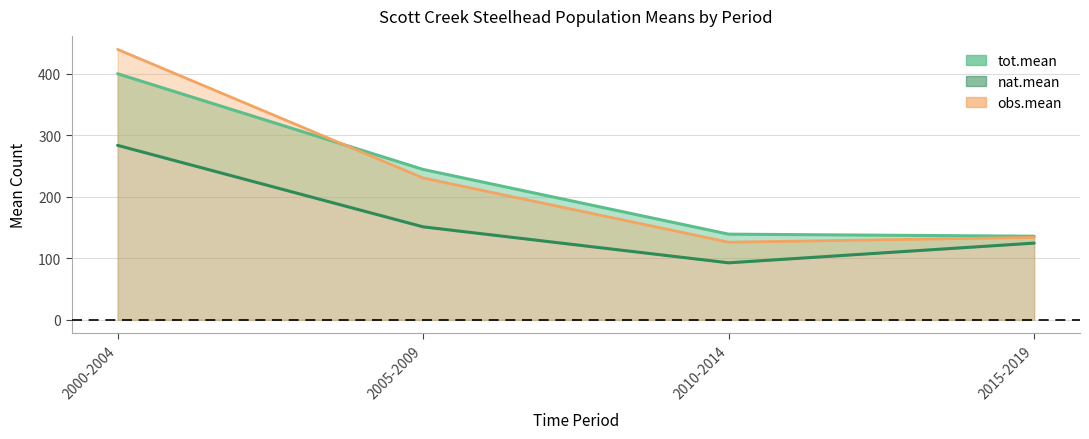

How many values in the obs.mean series exceed 230?

2